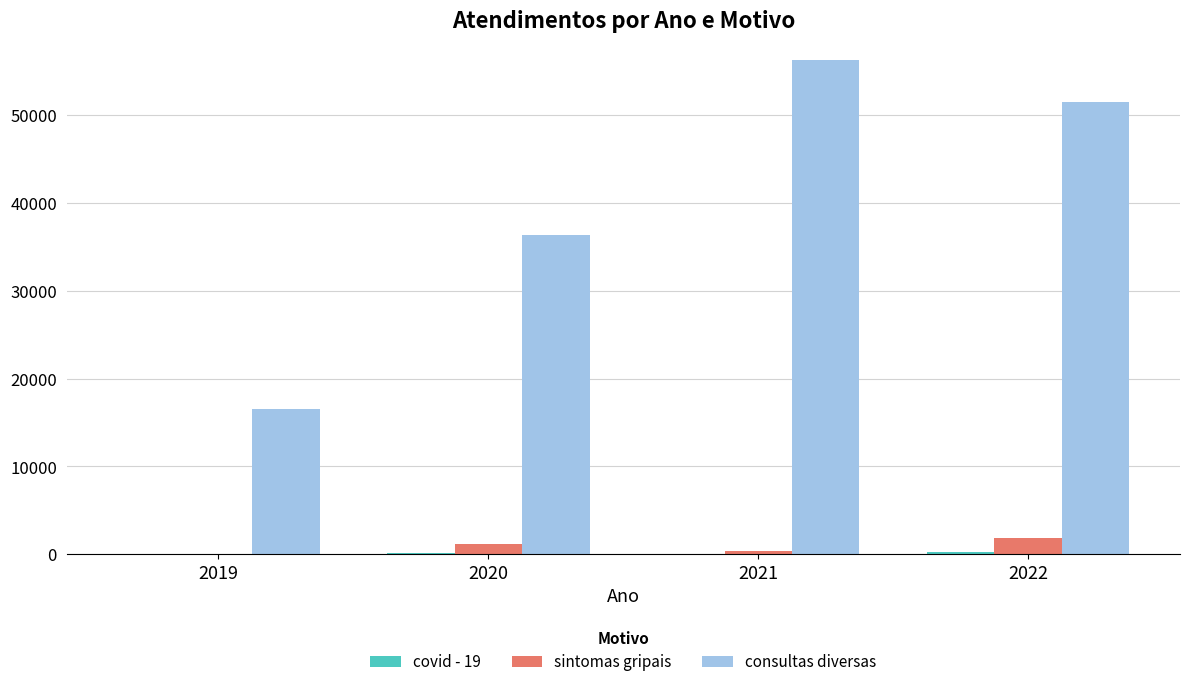

How many series are shown in this chart?

3